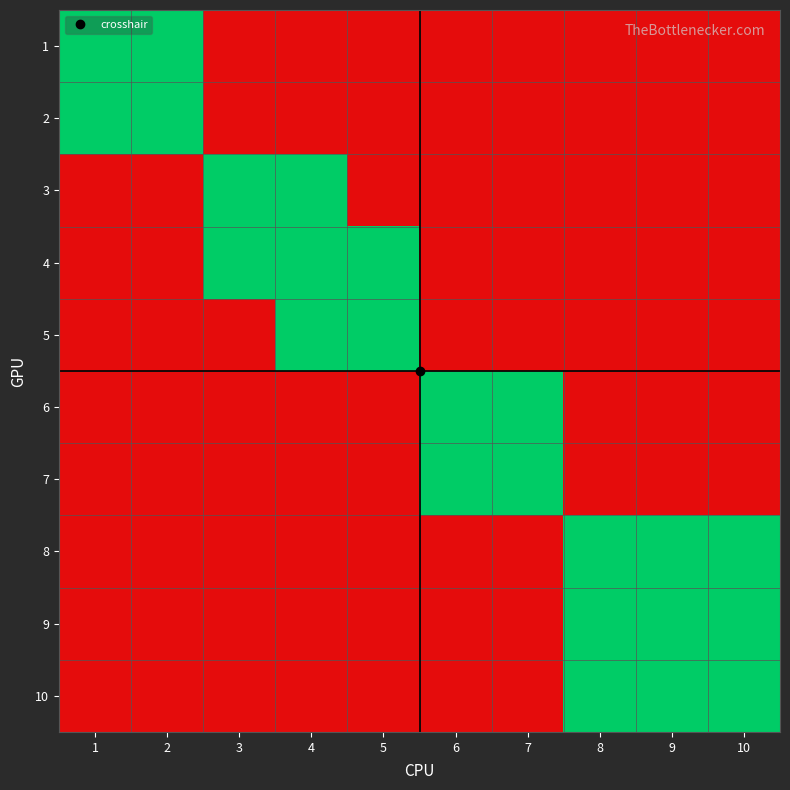

What is the total value across all series at 1?

8